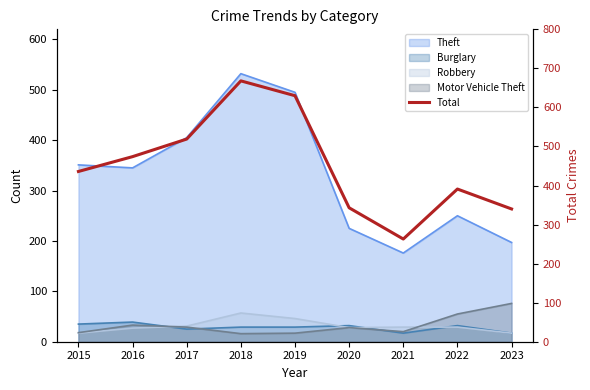

True or false: the data has more than 2 interior local peaks.

False